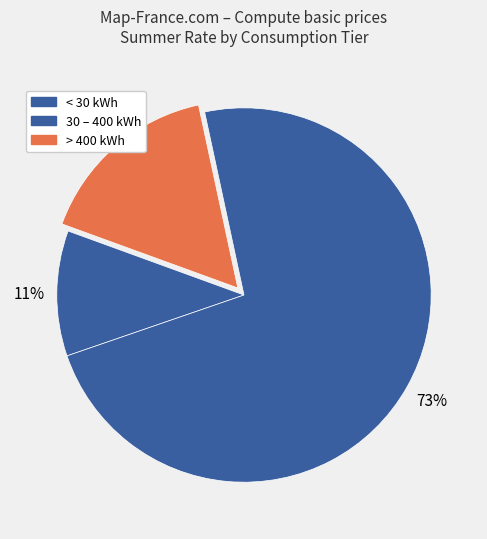

How many slices are in this pie chart?

3